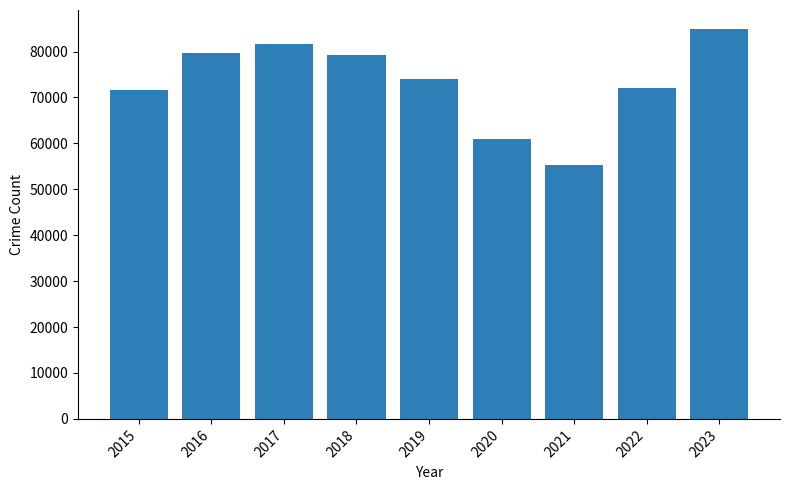

What is the approximate value at 2015, to the nearest 100?

71600